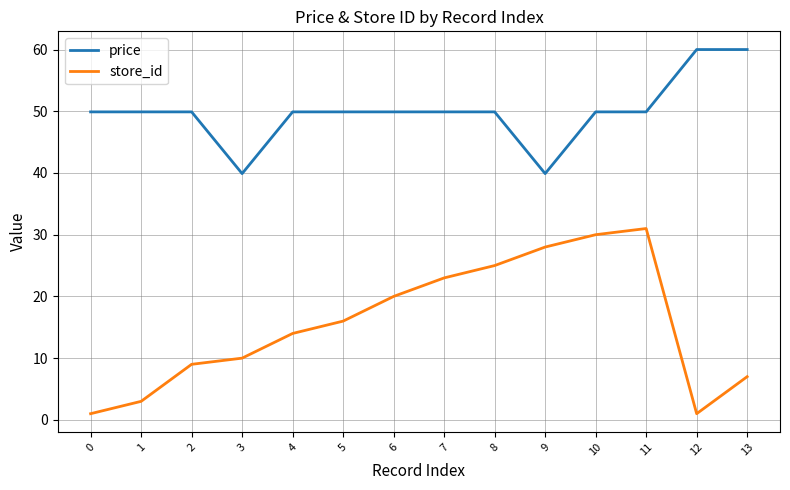

What is the difference between the highest and lowest values at 10?

19.9